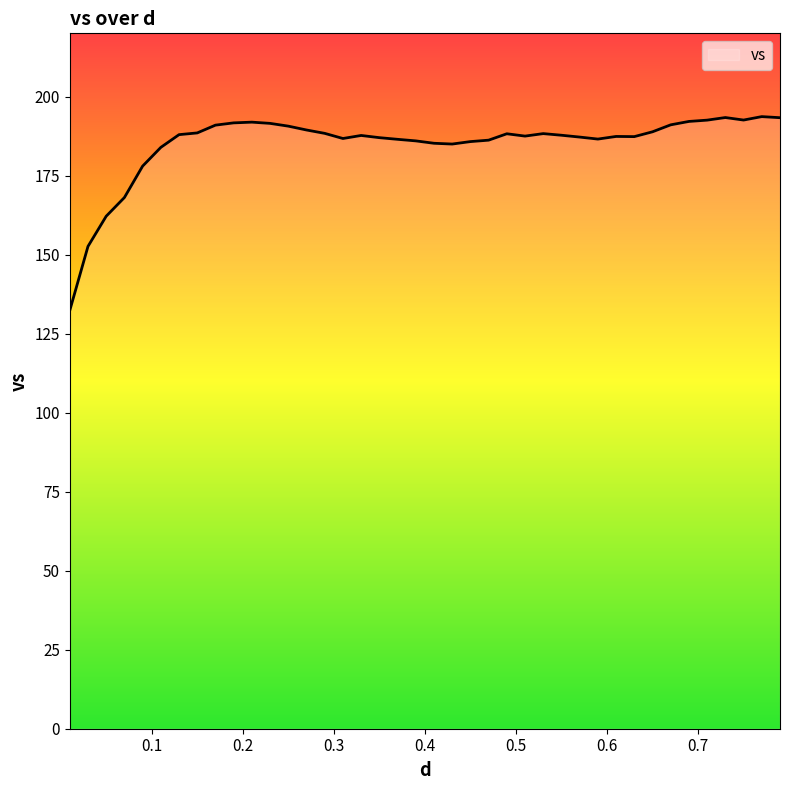

What is the average value?

185.0